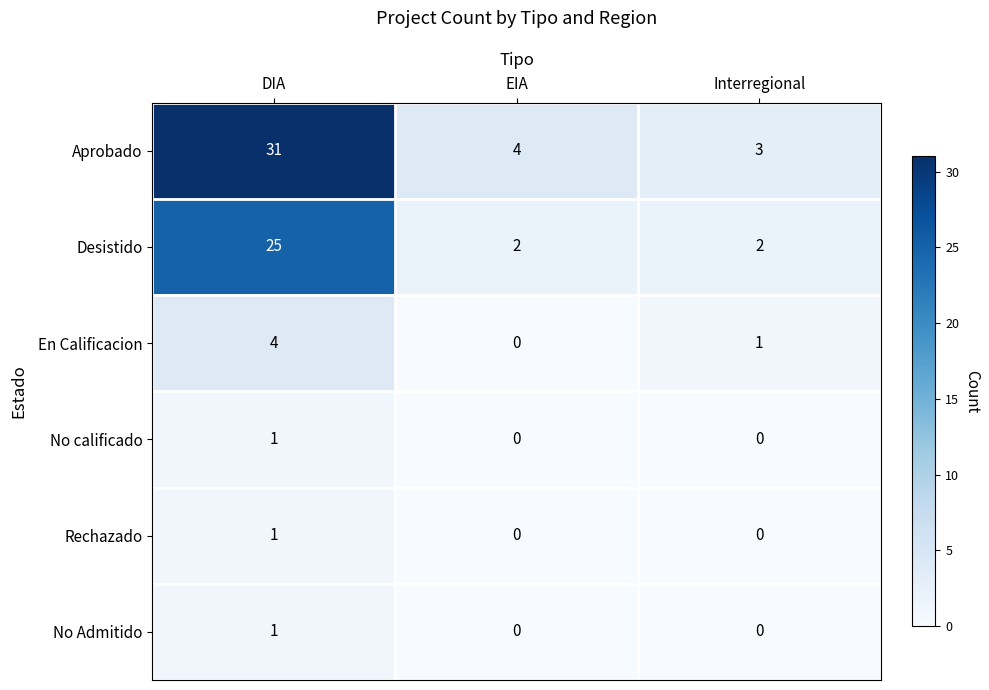

Where is En Calificacion nearest to the value 2?

Interregional